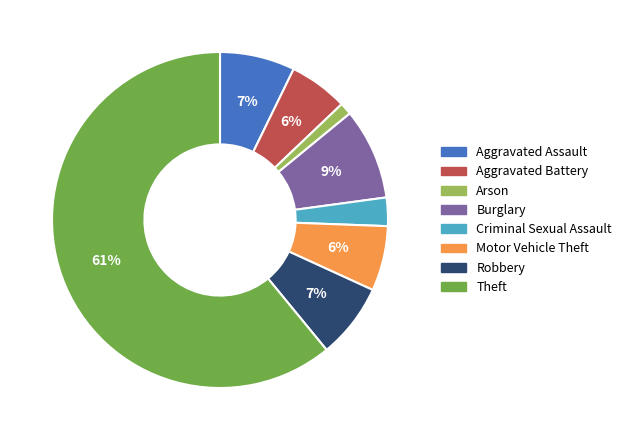

How many segments does this pie chart have?

8